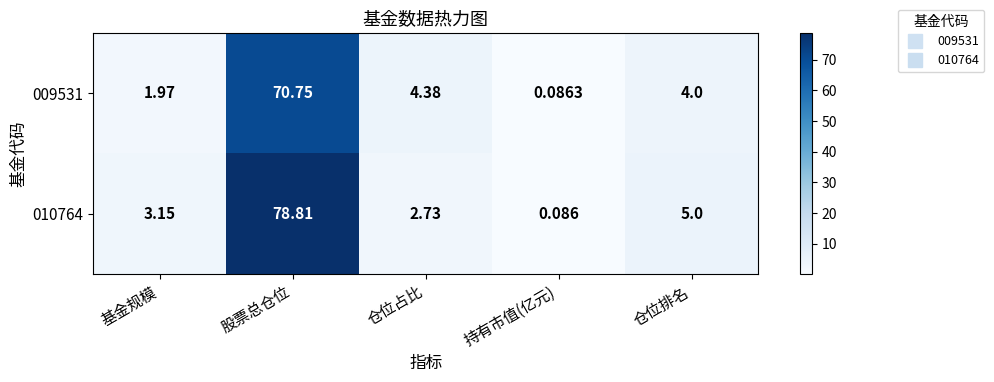

Where is 009531 nearest to the value 35?

仓位占比